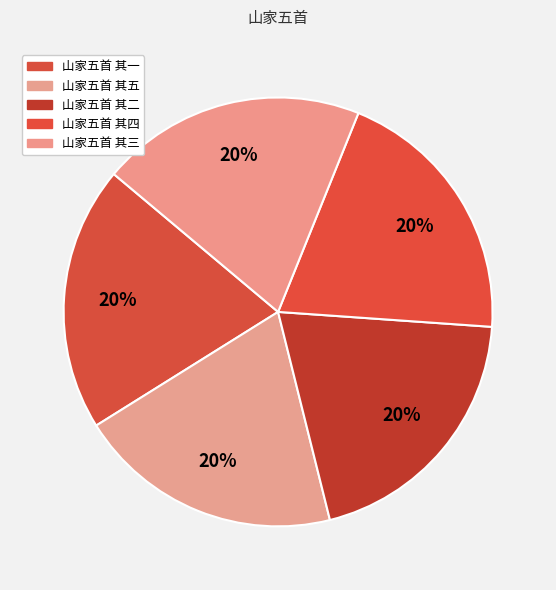

How many slices are in this pie chart?

5